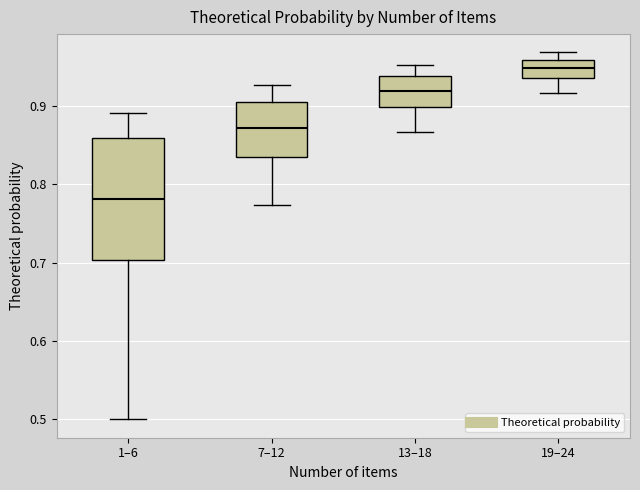

Reading left to right, transcribe this box plot: for each box, give where its median line is, the range the box spans, and where its two whiskers end, as read against the y-axis. The values are not printed on the chart, so give them approximately, as read against the axis.

1–6: median 0.78, box 0.70 to 0.86, whiskers 0.50 to 0.89
7–12: median 0.87, box 0.83 to 0.90, whiskers 0.77 to 0.93
13–18: median 0.92, box 0.90 to 0.94, whiskers 0.87 to 0.95
19–24: median 0.95, box 0.94 to 0.96, whiskers 0.92 to 0.97